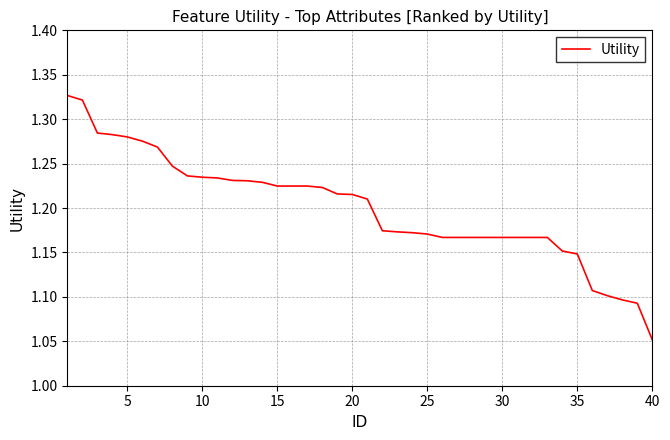

What is the difference between the maximum and minimum values?

0.3